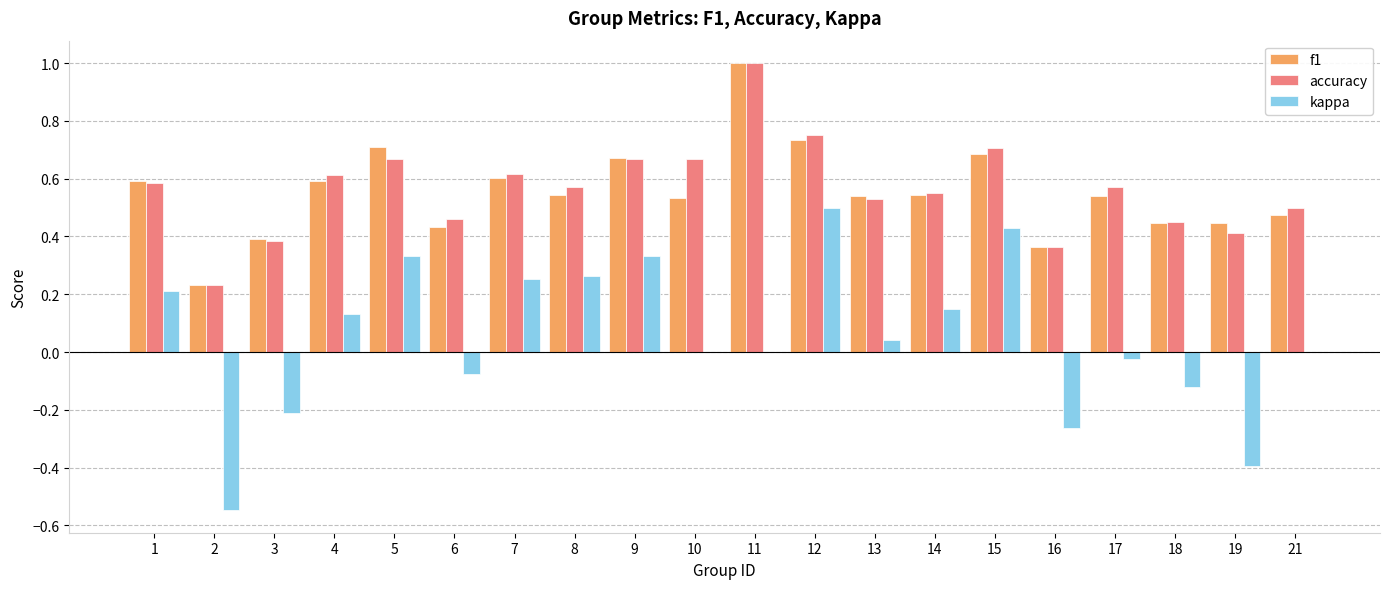

The value of kappa at 13 is 0.0. True or false?

True